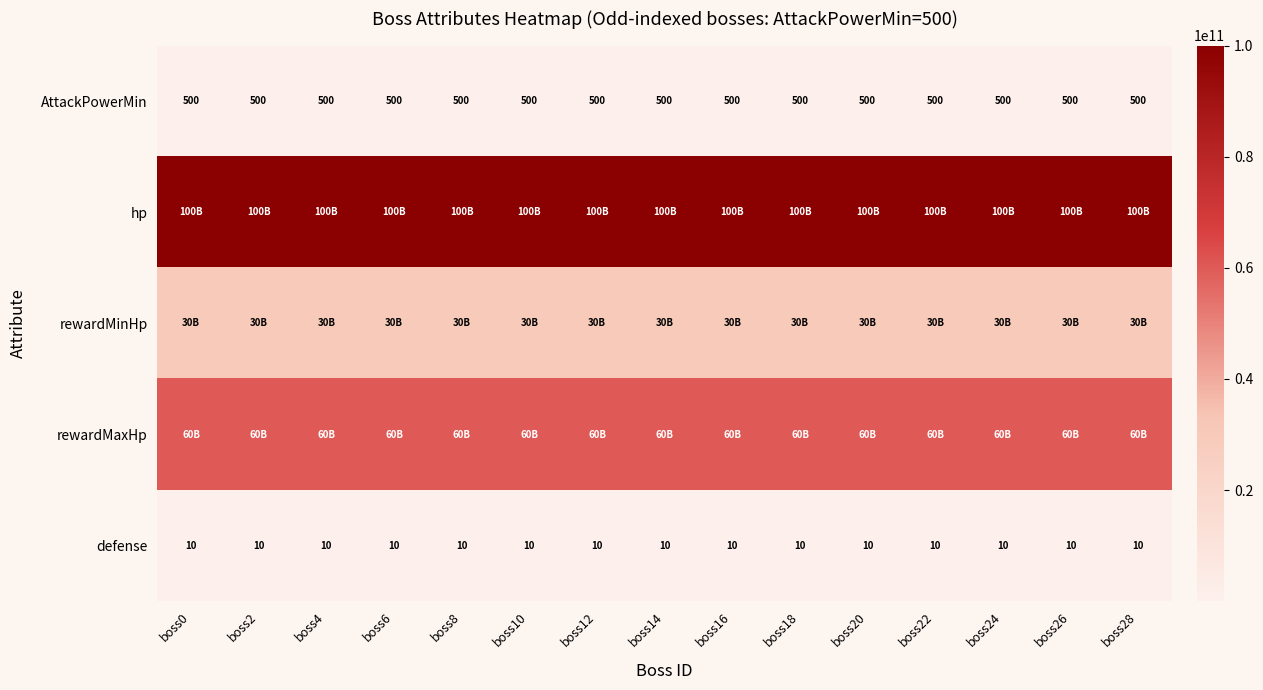

The value of AttackPowerMin at boss22 is 756. True or false?

False